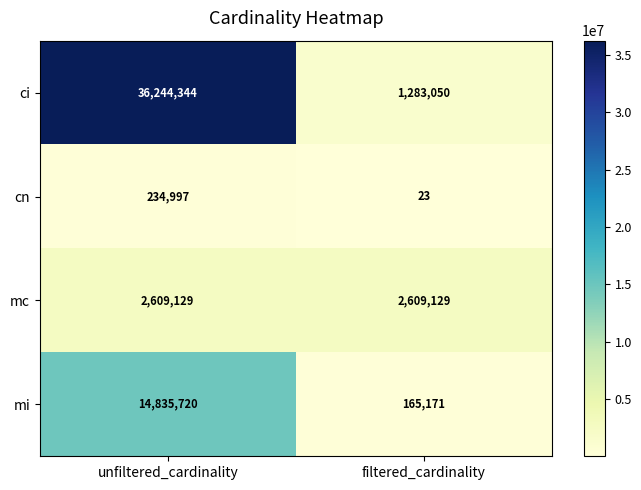

How many series are shown in this chart?

4